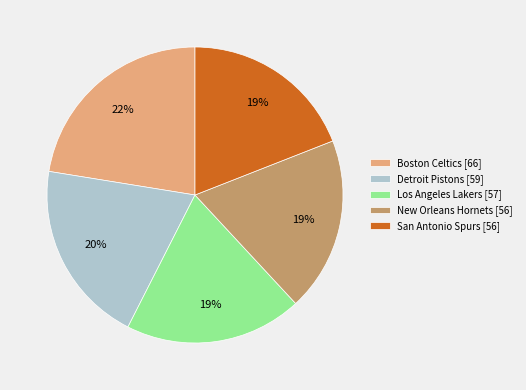

How many slices are in this pie chart?

5